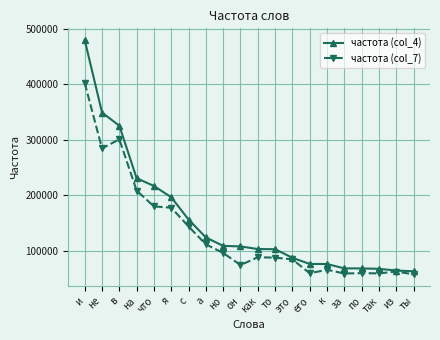

At which category is the sum across all series the highest?

и